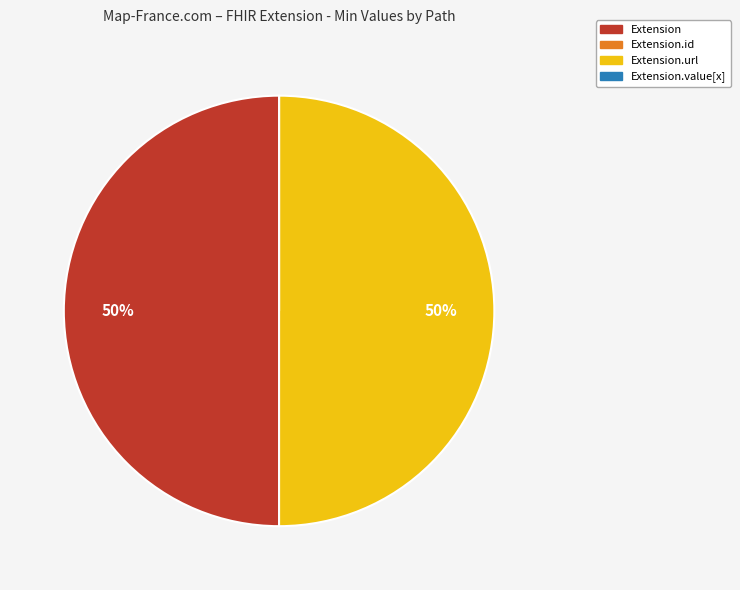

To the nearest percent, what is the average slice percentage?

25%